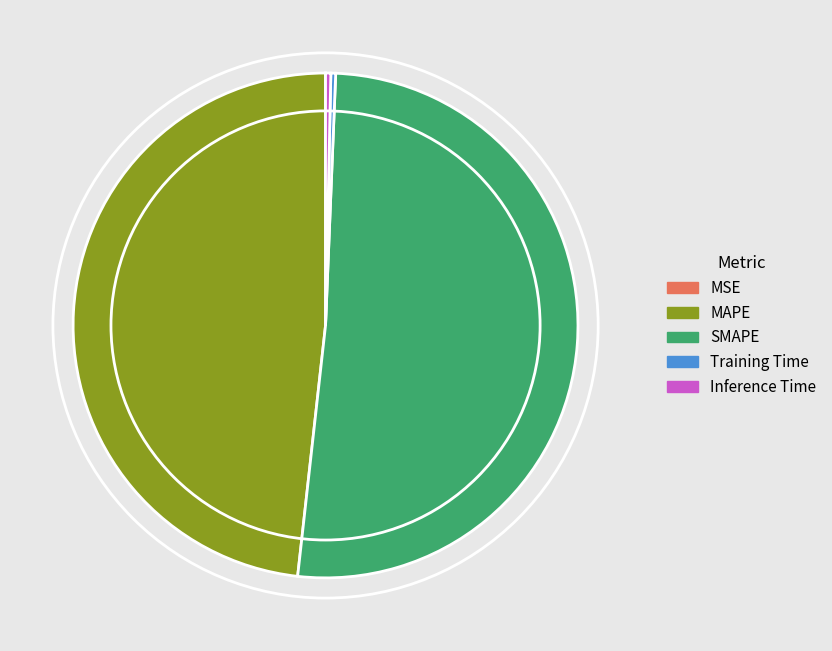

Is there any slice that represents more than half of the pie?

Yes